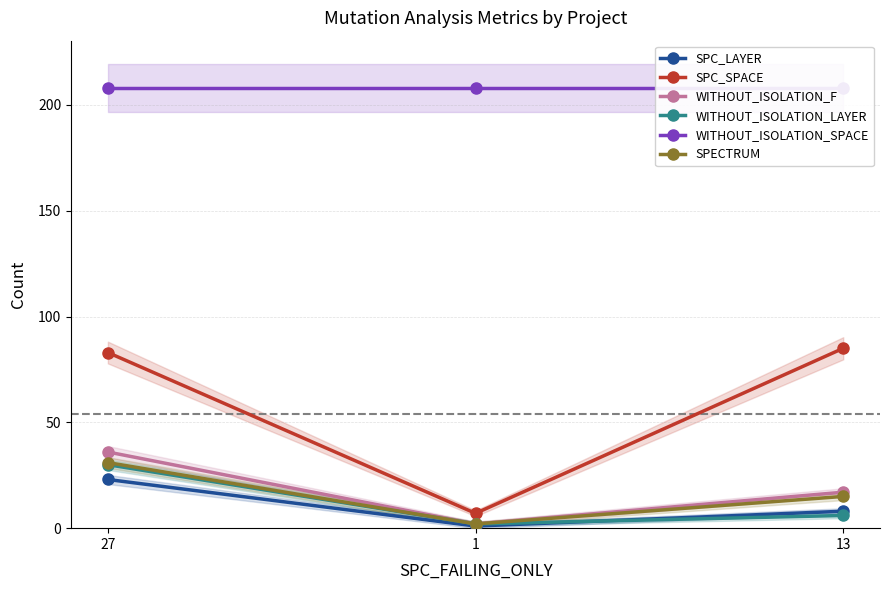

At how many categories does at least one series exceed 122?

3